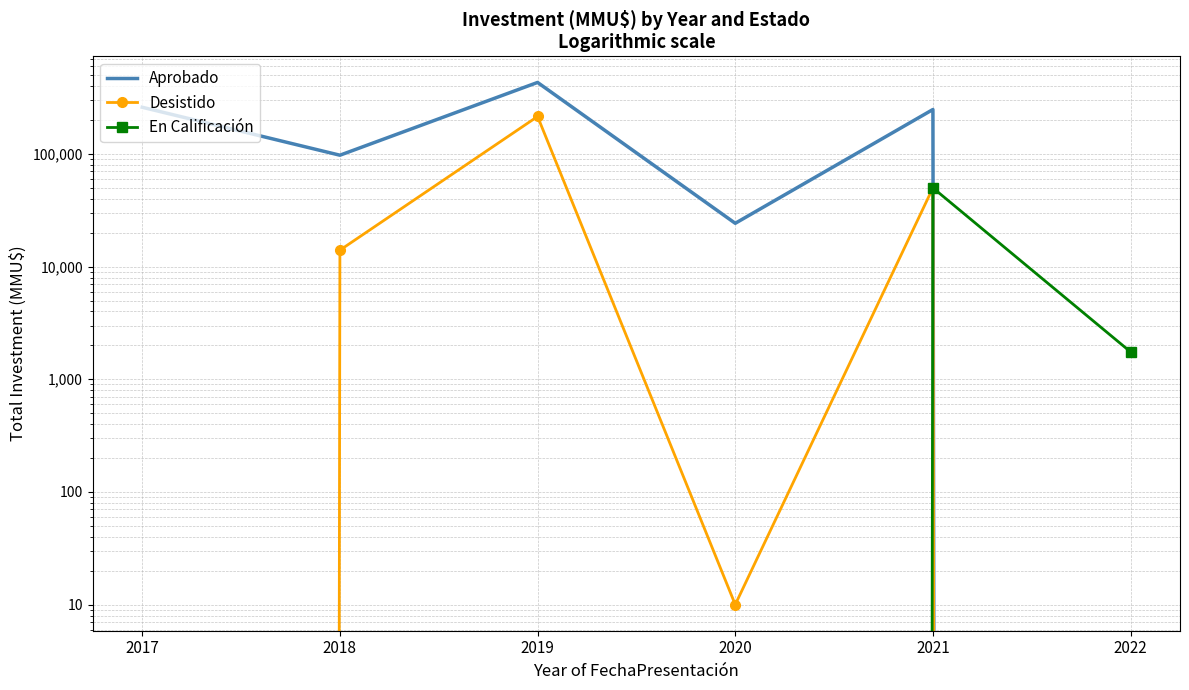

Which series has the widest spread of values?

Aprobado